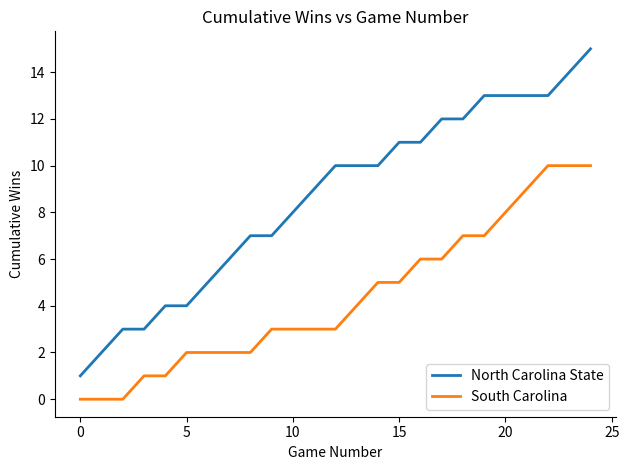

Which series has the largest range (max minus min)?

North Carolina State